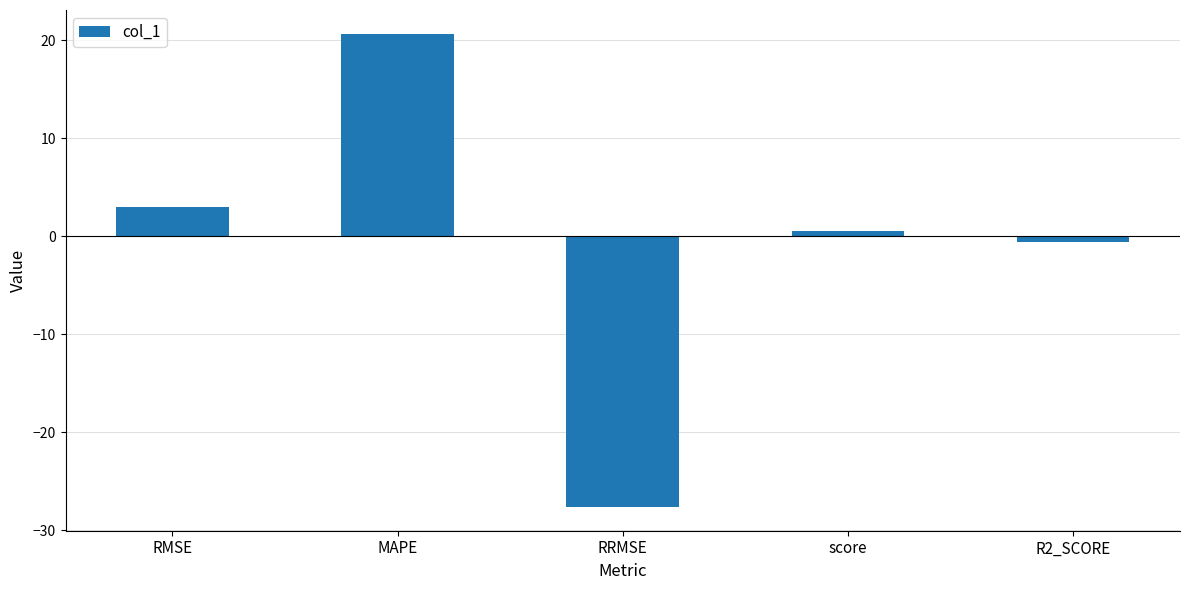

List the labels in order of value, smallest first.

RRMSE, R2_SCORE, score, RMSE, MAPE